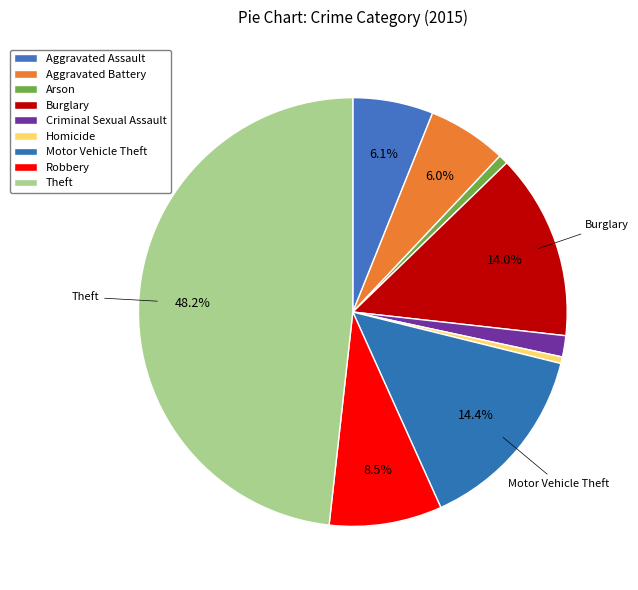

Rank the categories by value from highest to lowest.

Theft, Motor Vehicle Theft, Burglary, Robbery, Aggravated Assault, Aggravated Battery, Criminal Sexual Assault, Arson, Homicide